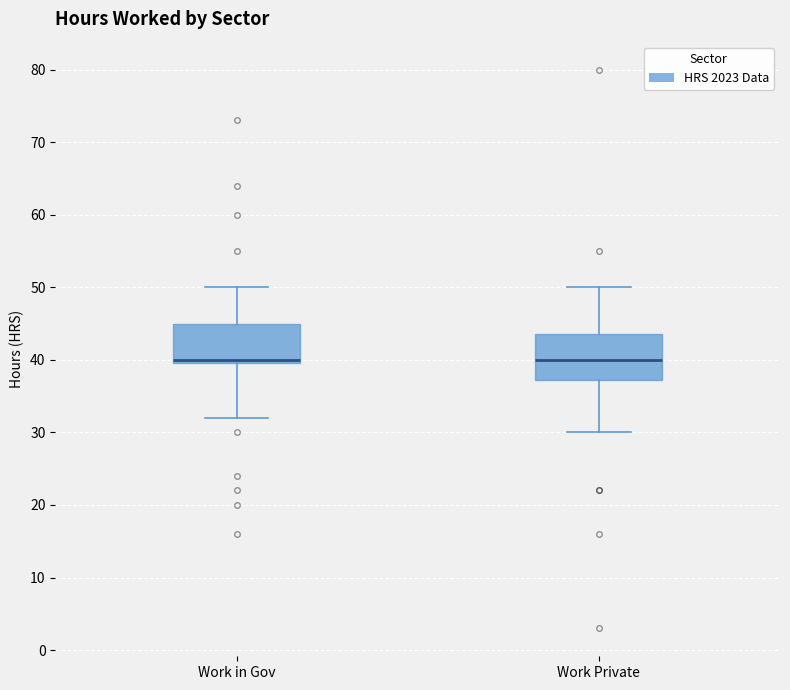

Where does the lower whisker of the box for Work in Gov end on the y-axis? The values are not printed on the chart, so give them approximately, as read against the axis.

32